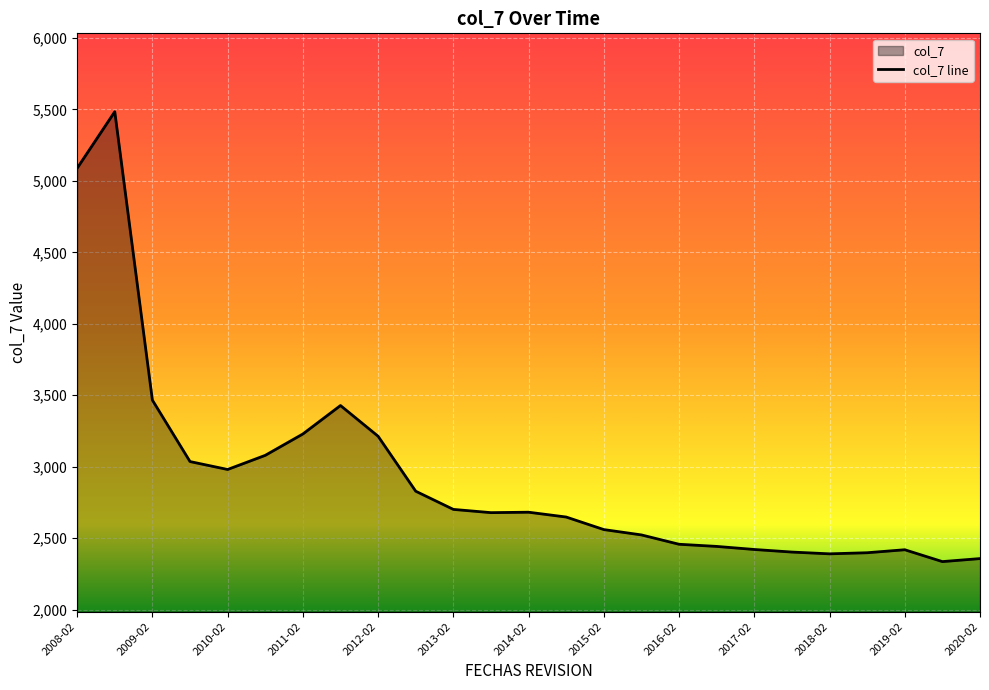

How many lines are shown in the chart?

1